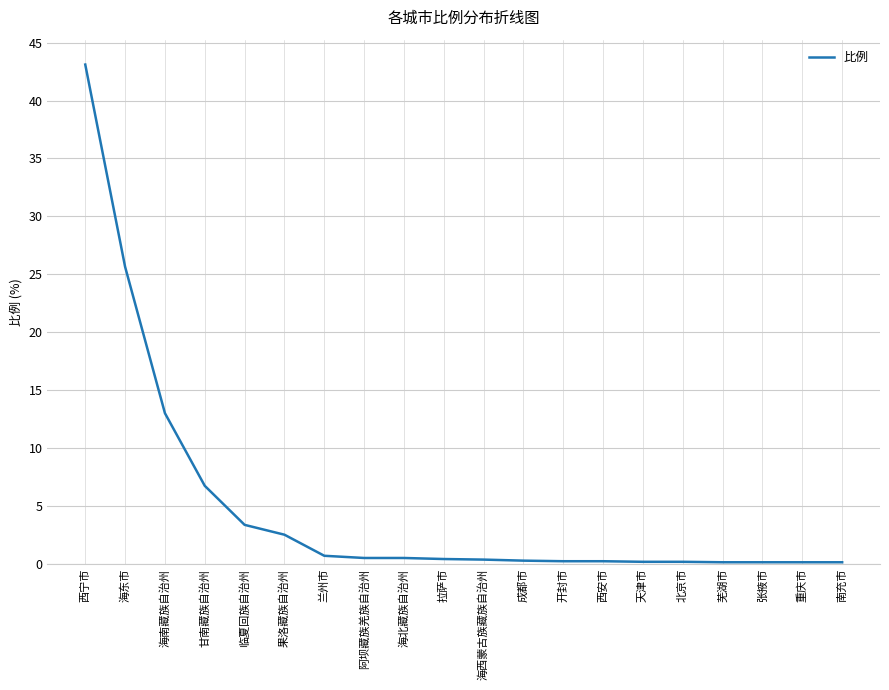

Is it true that the value at 海南藏族自治州 is 13.0?

True